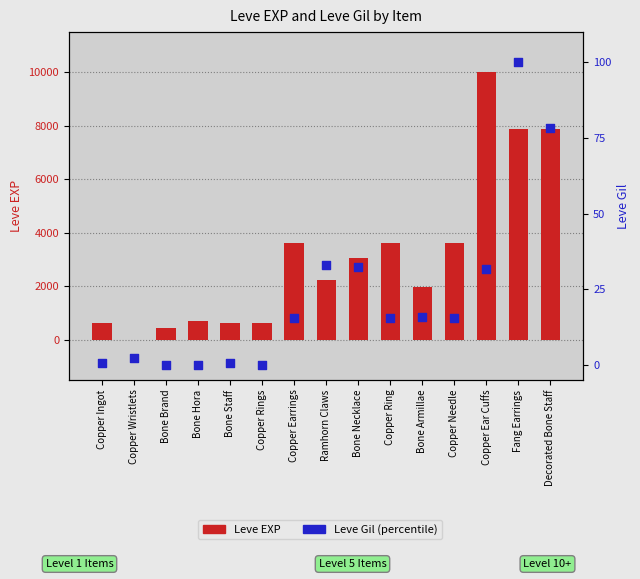

Which series reaches the minimum Y coordinate?

Leve Gil (pct)